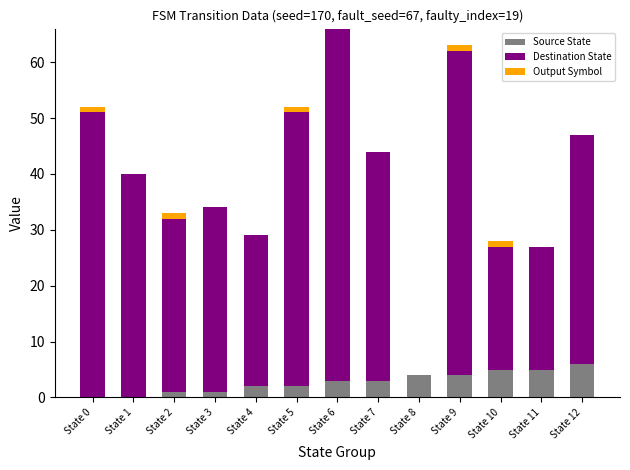

Are the bars horizontal?

No